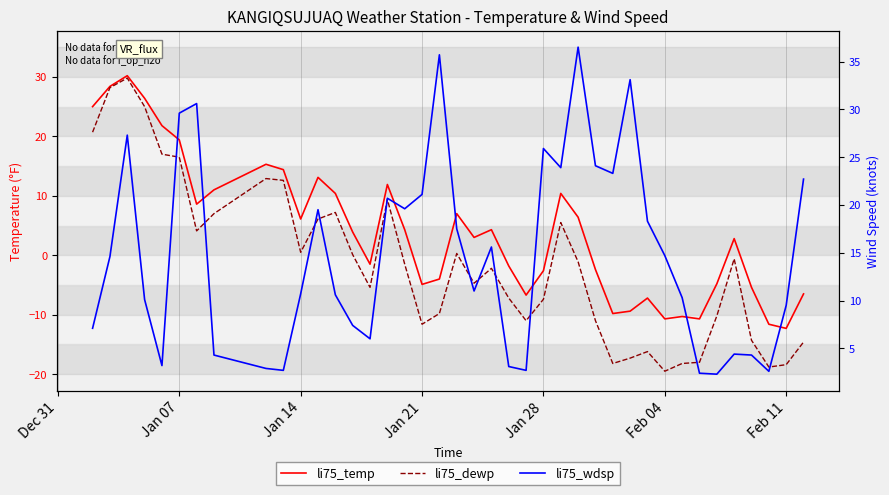

At how many categories does at least one series exceed -15?

40